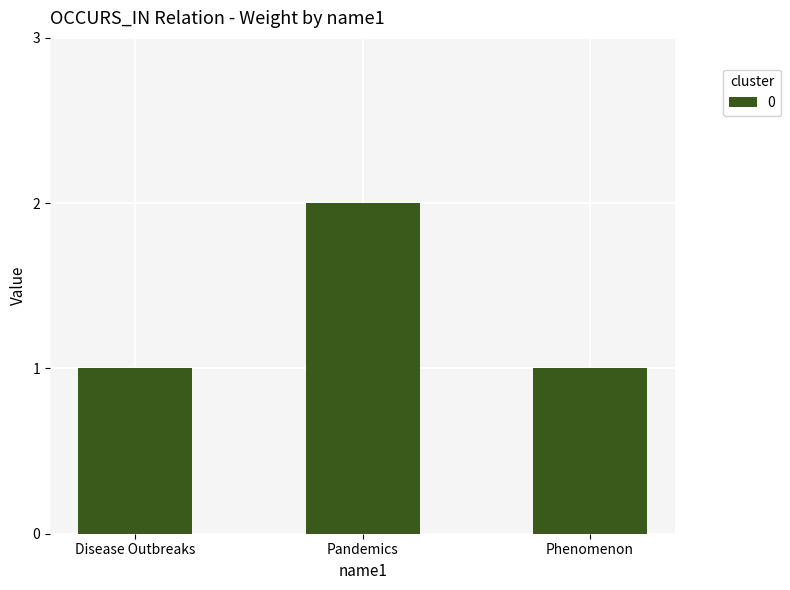

Approximately how many times larger is the value at Phenomenon compared to Disease Outbreaks?

1.0